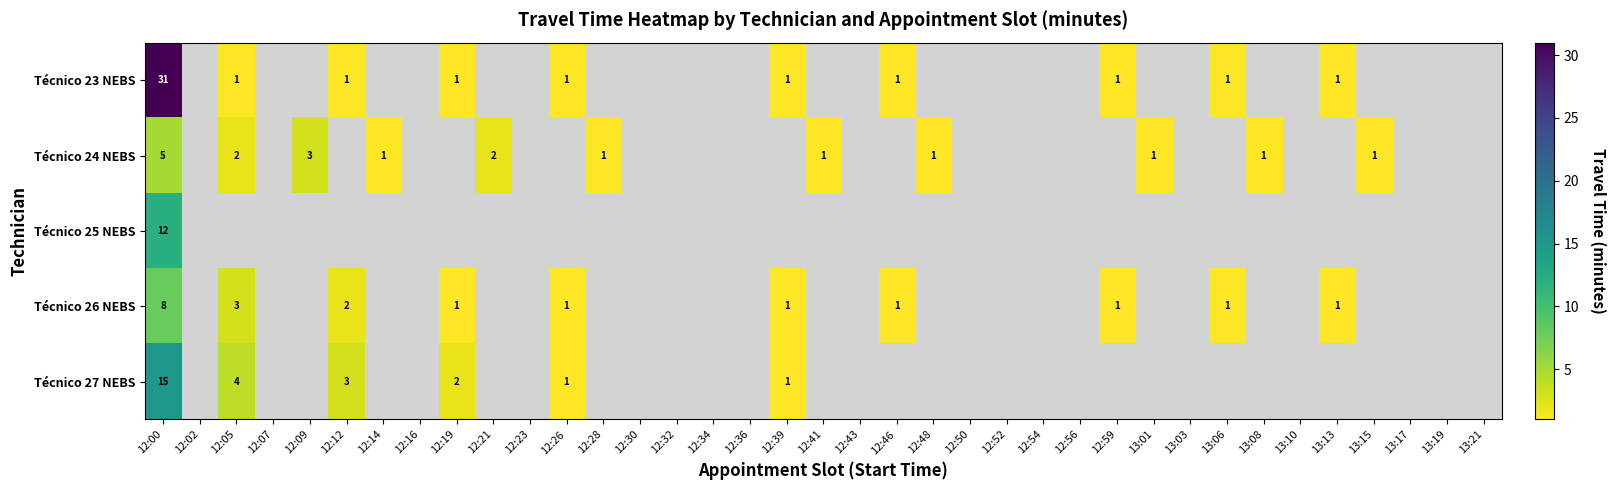

The Técnico 23 NEBS series shows 1 at 12:59. True or false?

True